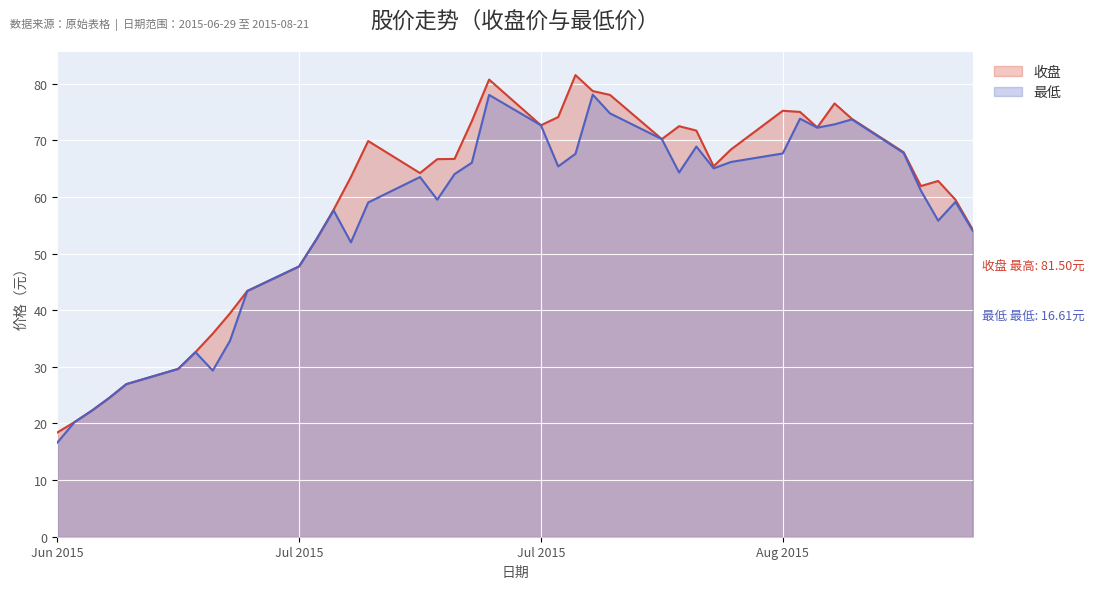

True or false: 最低 and 收盘 cross at least once.

False